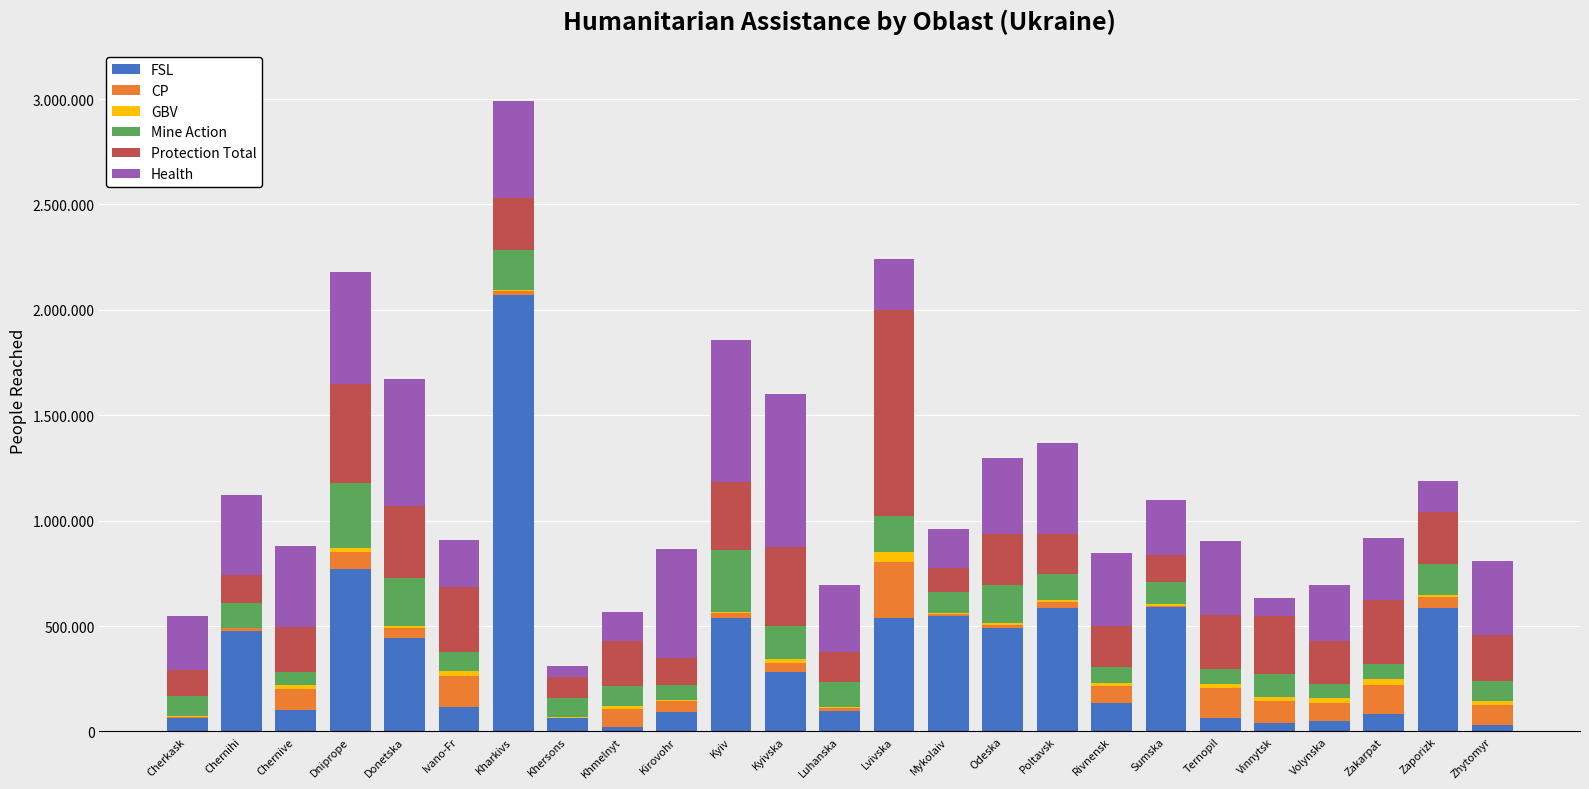

At which category is the sum across all series the highest?

Kharkivs